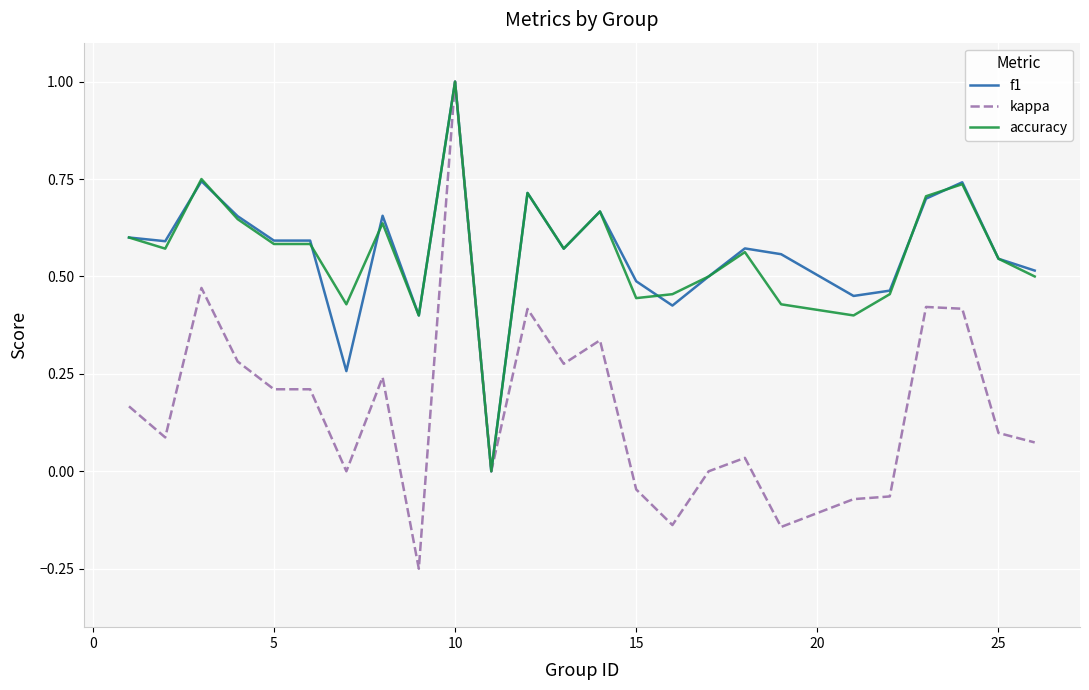

What is the difference between the maximum and second lowest values in the kappa series?

1.1